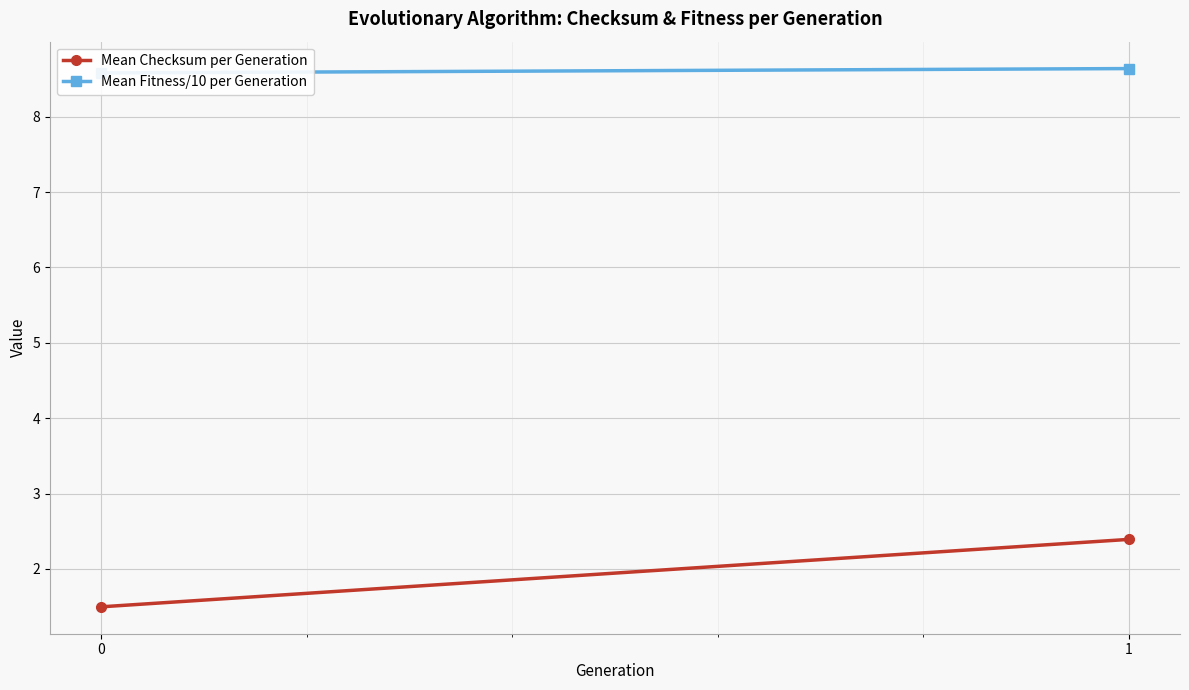

Rank the series by their average value, from lowest to highest.

Mean Checksum per Generation, Mean Fitness/10 per Generation